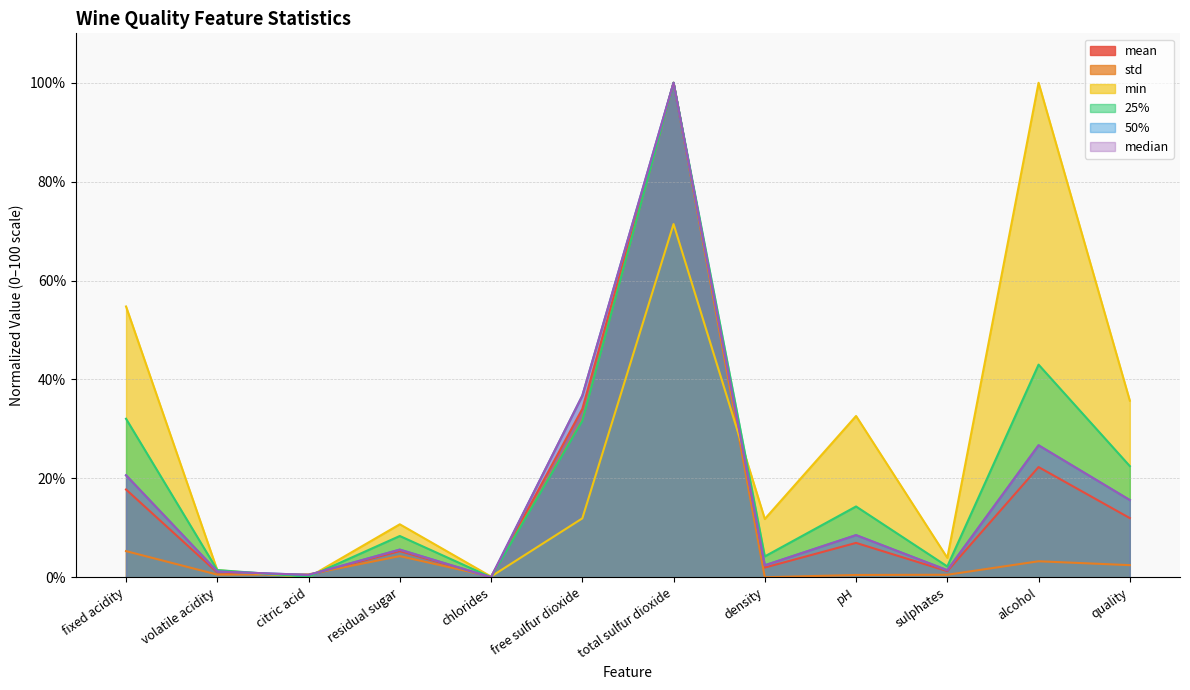

Is it true that median equals 3.6 at residual sugar?

False